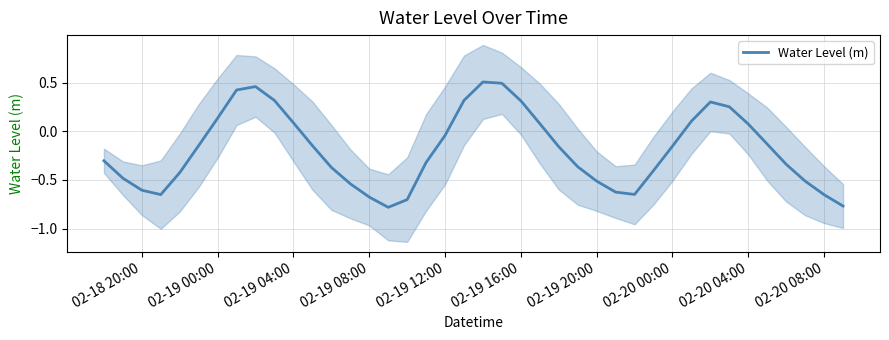

At which label does Water Level (m) first exceed 0?

02-19 00:00